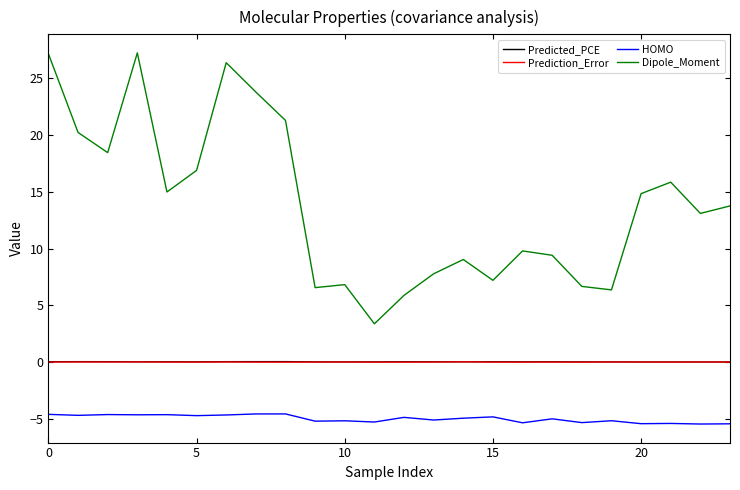

How many lines are shown in the chart?

4